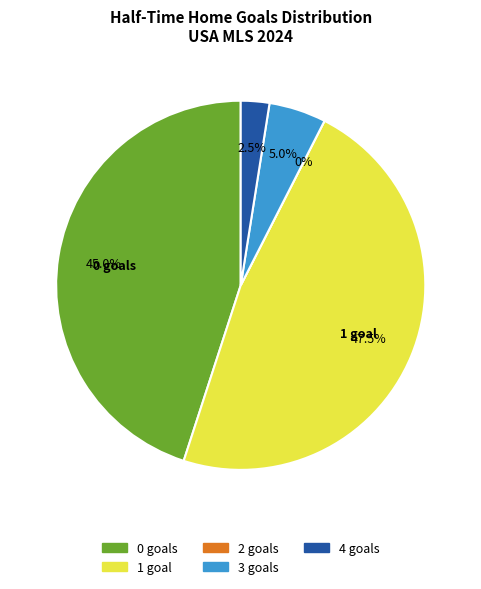

True or false: 0 accounts for 17% of the total.

False